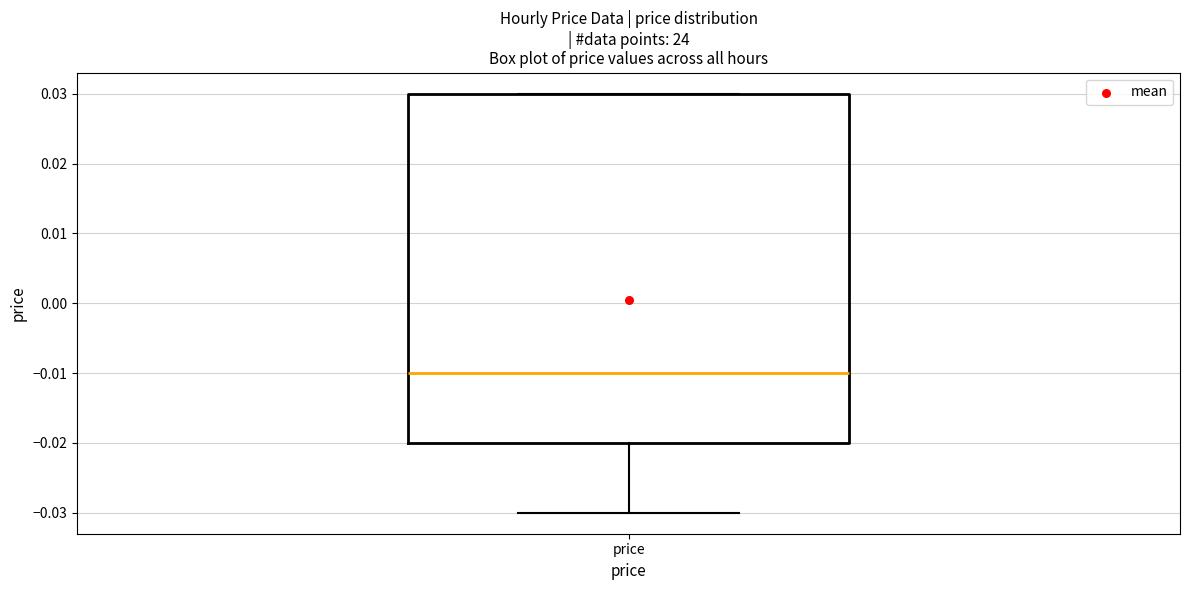

Where is the upper edge of the box for price on the y-axis? The values are not printed on the chart, so give them approximately, as read against the axis.

0.03